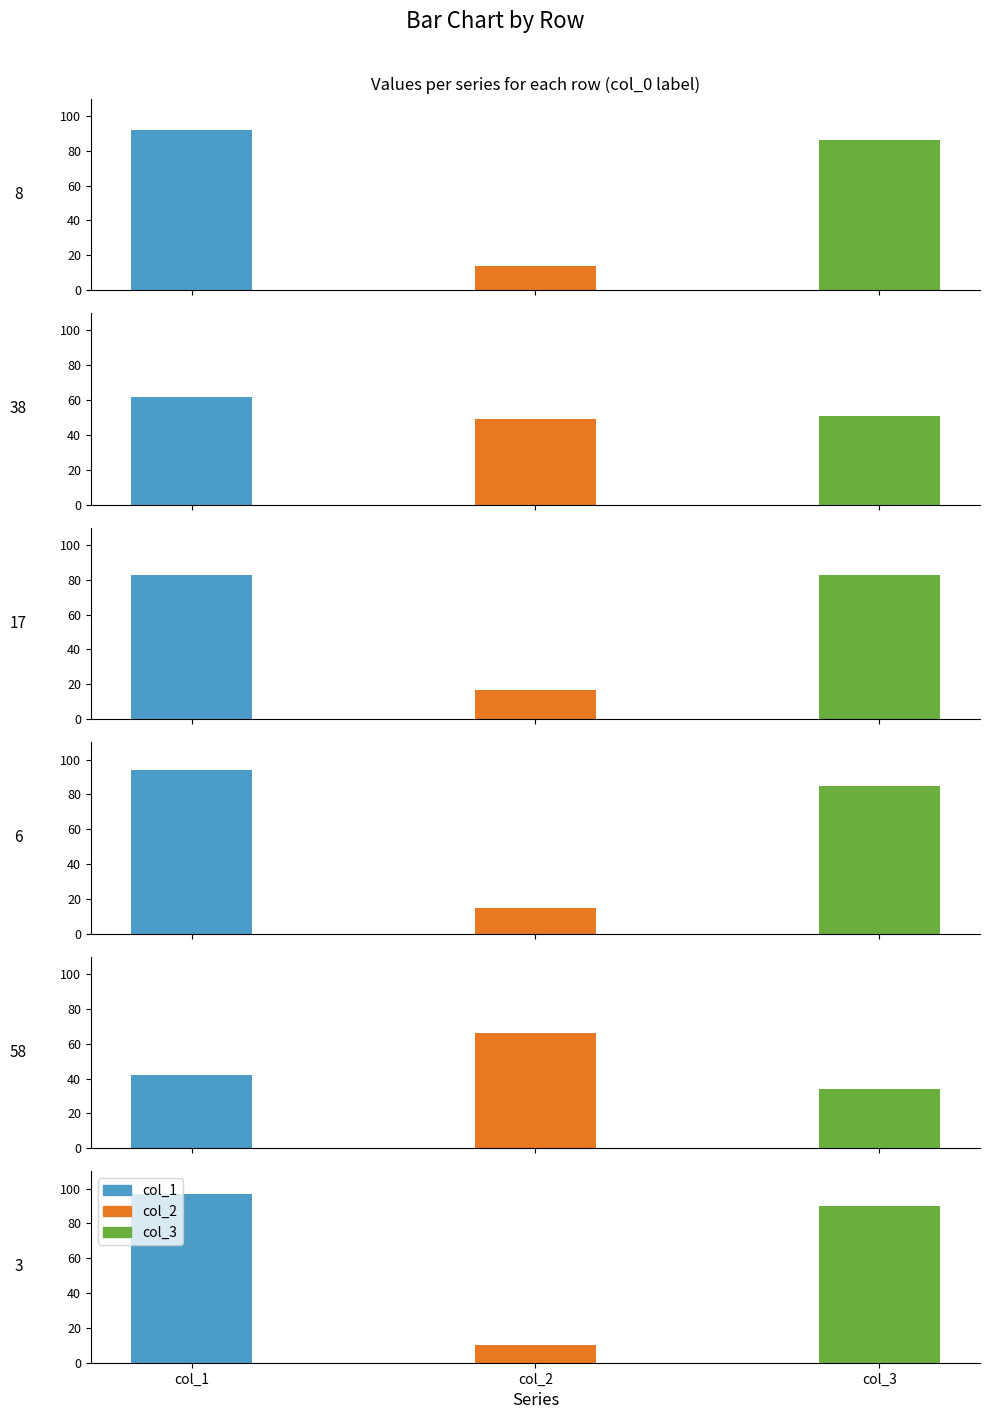

Which category has the highest value in the col_1 series?

3